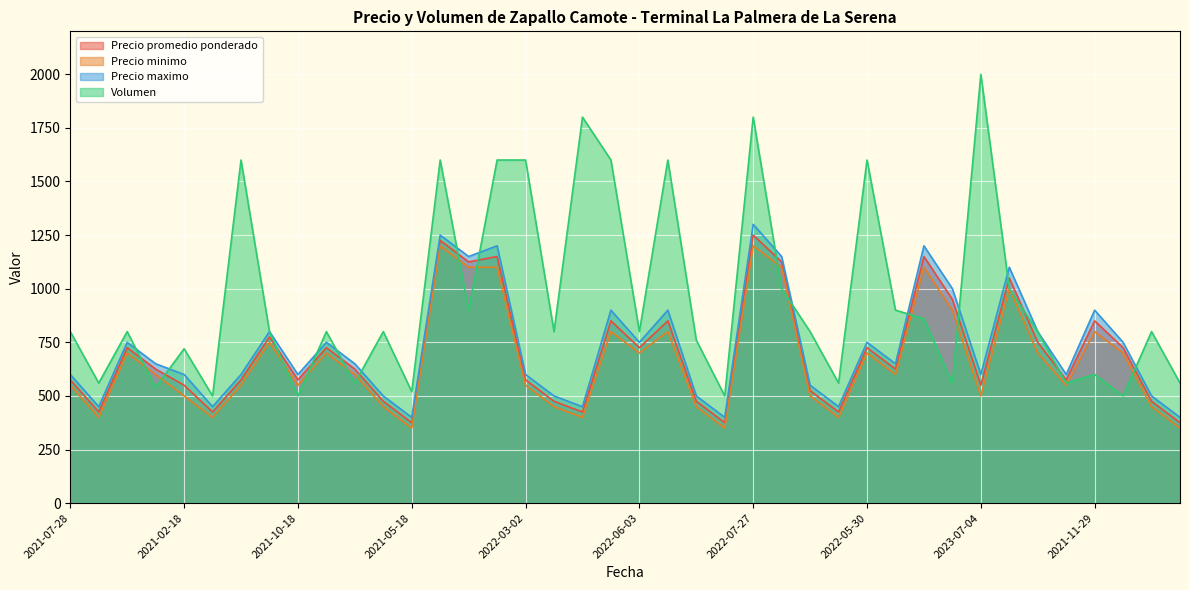

True or false: Precio promedio ponderado and Precio minimo cross at least once.

False